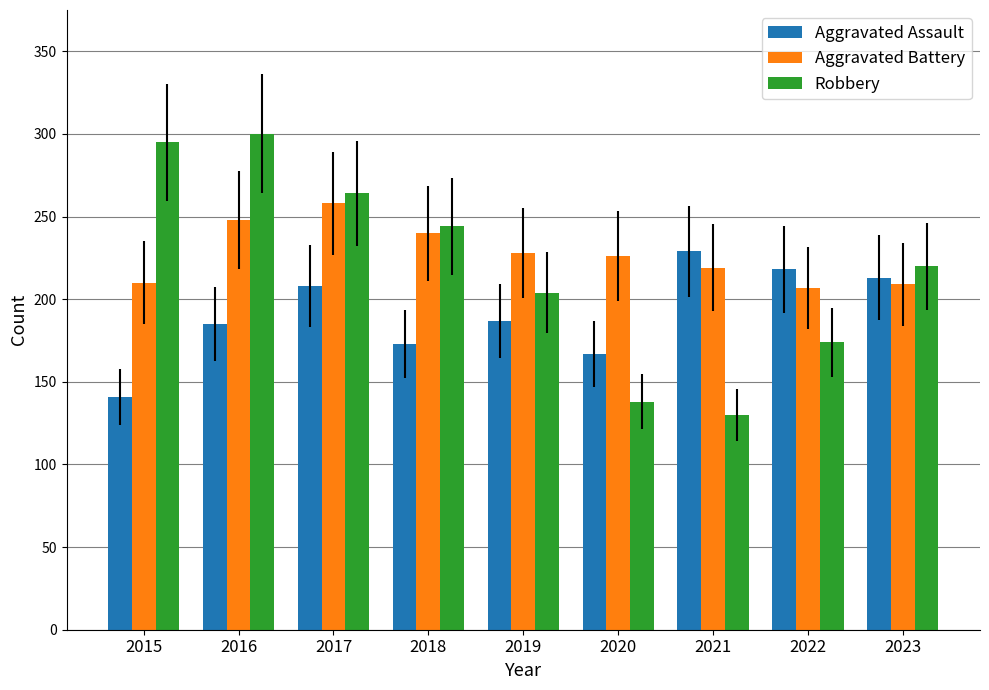

How many bars are there in each group?

3